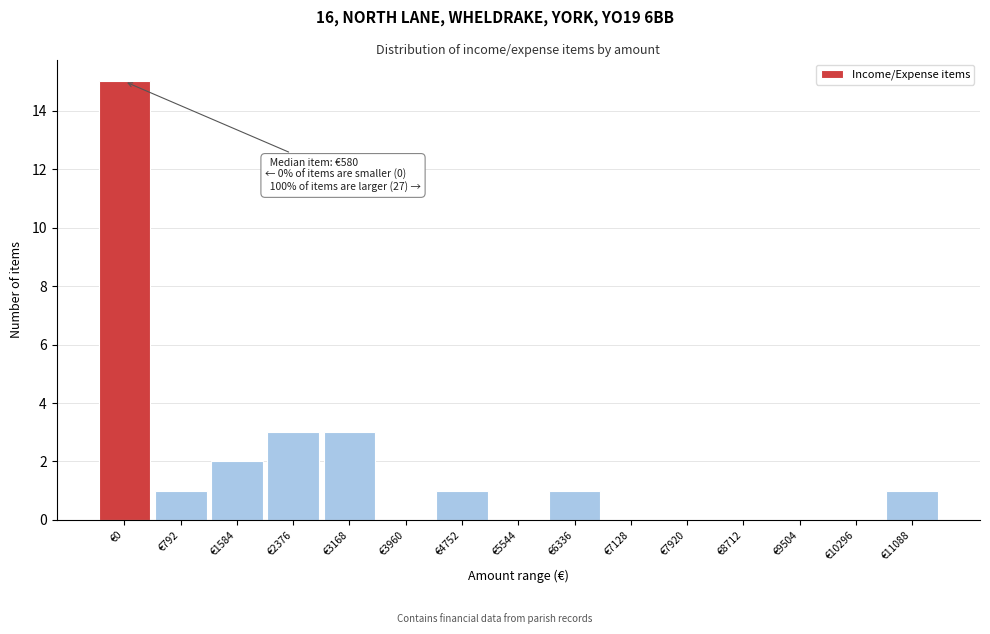

Reading left to right, what are all the values shown in this chart?

€0=15	€792=1	€1584=2	€2376=3	€3168=3	€3960=0	€4752=1	€5544=0	€6336=1	€7128=0	€7920=0	€8712=0	€9504=0	€10296=0	€11088=1